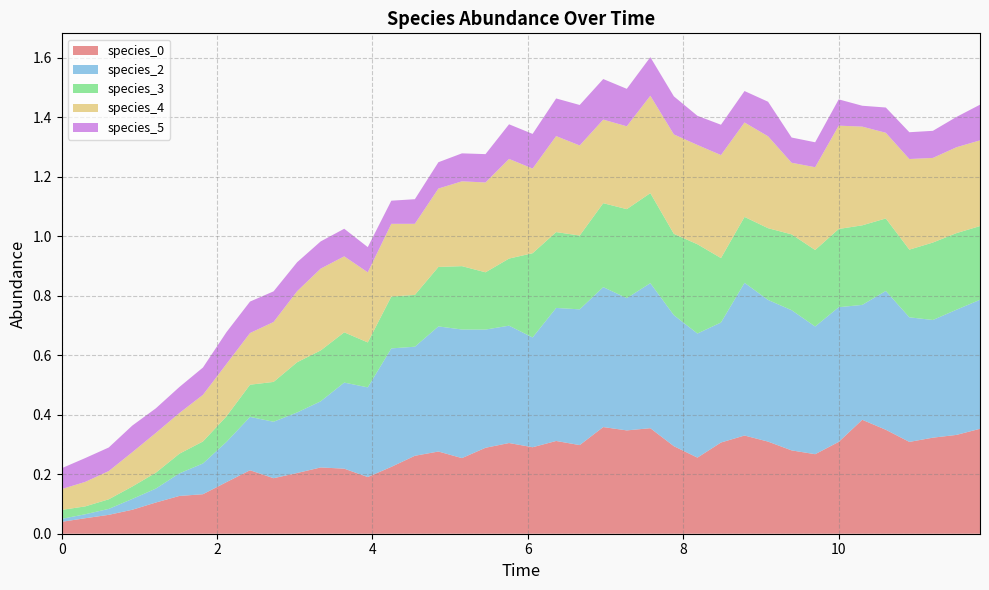

Reading left to right, what are all the values shown in this chart?

species_0: 0.0	0.1	0.1	0.1	0.1	0.1	0.1	0.2	0.2	0.2	0.2	0.2	0.2	0.2	0.2	0.3	0.3	0.3	0.3	0.3	0.3	0.3	0.3	0.4	0.3	0.4	0.3	0.3	0.3	0.3	0.3	0.3	0.3	0.3	0.4	0.3	0.3	0.3	0.3	0.4
species_2: 0.0	0.0	0.0	0.0	0.0	0.1	0.1	0.1	0.2	0.2	0.2	0.2	0.3	0.3	0.4	0.4	0.4	0.4	0.4	0.4	0.4	0.4	0.5	0.5	0.4	0.5	0.4	0.4	0.4	0.5	0.5	0.5	0.4	0.5	0.4	0.5	0.4	0.4	0.4	0.4
species_3: 0.0	0.0	0.0	0.0	0.1	0.1	0.1	0.1	0.1	0.1	0.2	0.2	0.2	0.2	0.2	0.2	0.2	0.2	0.2	0.2	0.3	0.3	0.2	0.3	0.3	0.3	0.3	0.3	0.2	0.2	0.2	0.3	0.3	0.3	0.3	0.2	0.2	0.3	0.3	0.2
species_4: 0.1	0.1	0.1	0.1	0.1	0.1	0.2	0.2	0.2	0.2	0.2	0.3	0.3	0.2	0.2	0.2	0.3	0.3	0.3	0.3	0.3	0.3	0.3	0.3	0.3	0.3	0.3	0.3	0.3	0.3	0.3	0.2	0.3	0.3	0.3	0.3	0.3	0.3	0.3	0.3
species_5: 0.1	0.1	0.1	0.1	0.1	0.1	0.1	0.1	0.1	0.1	0.1	0.1	0.1	0.1	0.1	0.1	0.1	0.1	0.1	0.1	0.1	0.1	0.1	0.1	0.1	0.1	0.1	0.1	0.1	0.1	0.1	0.1	0.1	0.1	0.1	0.1	0.1	0.1	0.1	0.1